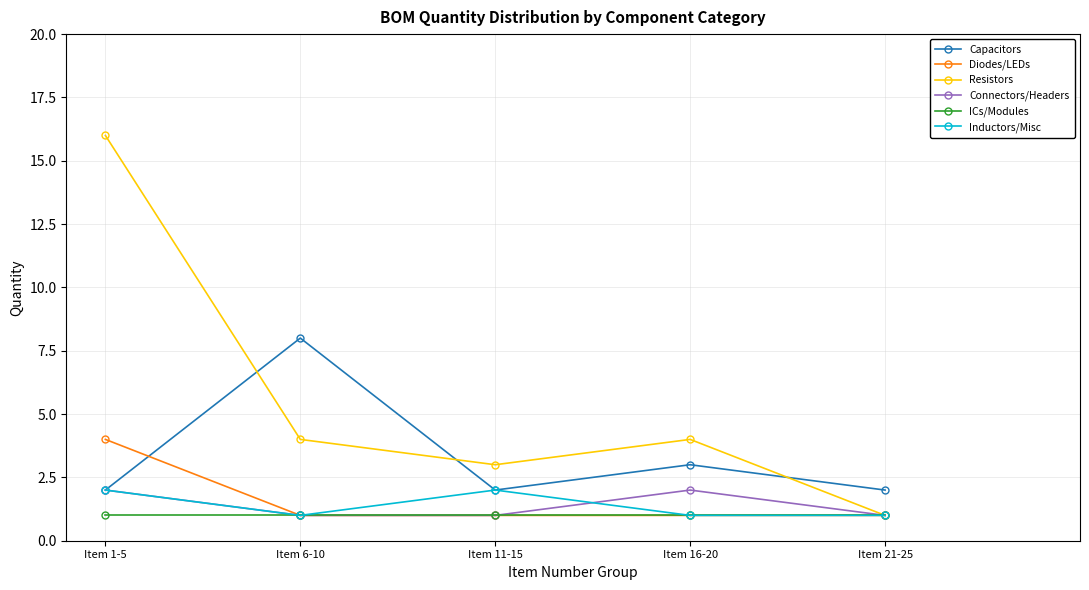

At which label does Resistors reach its peak?

Item 1-5